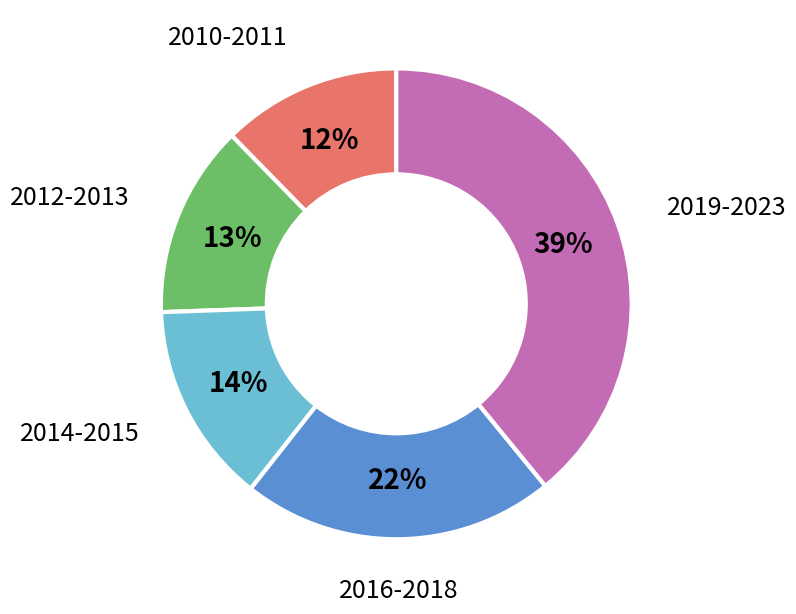

To the nearest percent, what is the average slice percentage?

20%